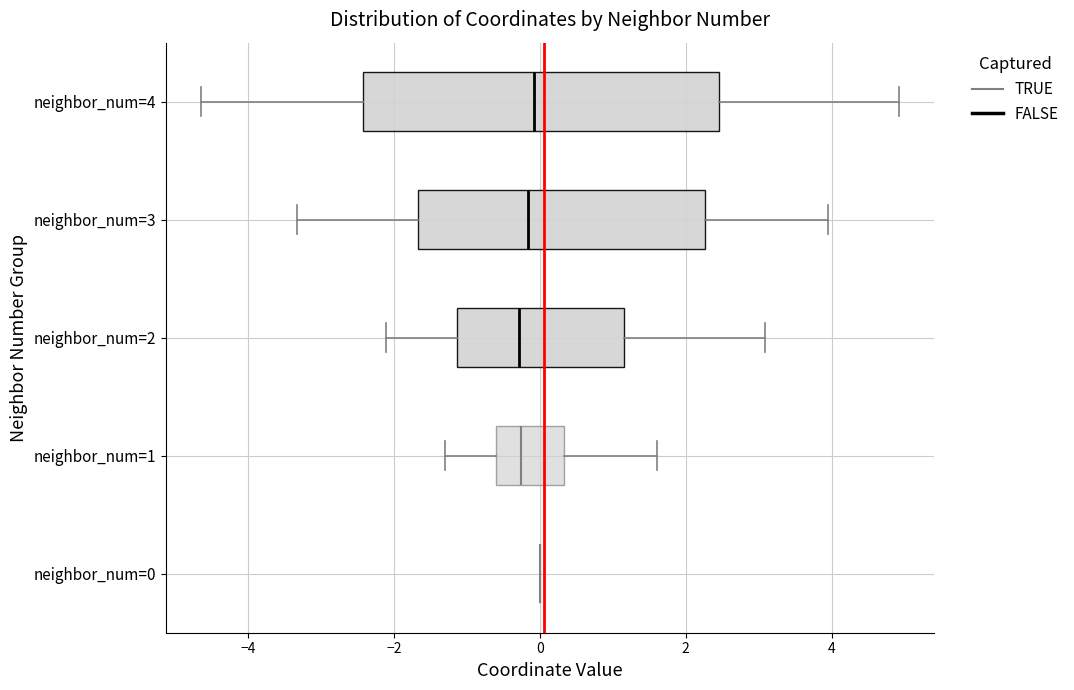

Where is the left edge of the box for neighbor_num=4 on the x-axis? The values are not printed on the chart, so give them approximately, as read against the axis.

-2.4